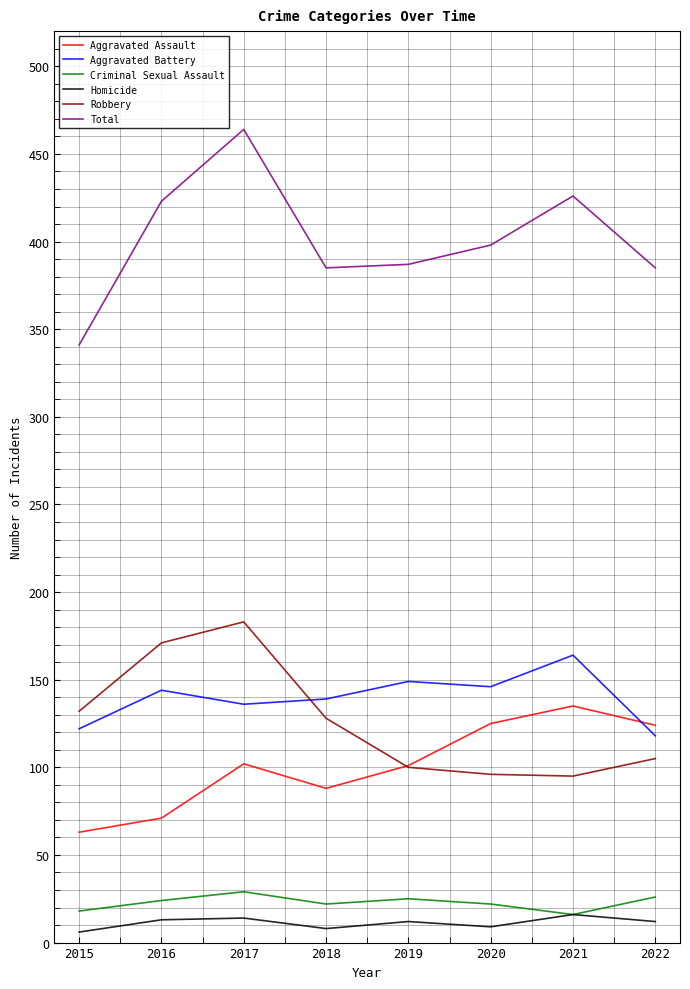

In Robbery, how many points are lower than both neighbors (excluding endpoints)?

1